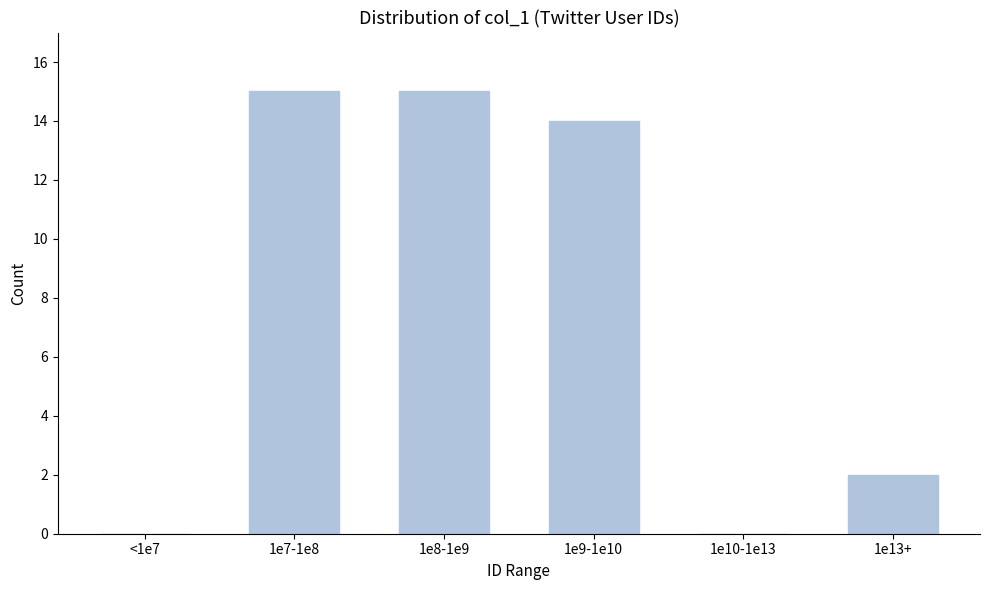

Reading left to right, transcribe all the data shown in this chart.

<1e7=0	1e7-1e8=15	1e8-1e9=15	1e9-1e10=14	1e10-1e13=0	1e13+=2